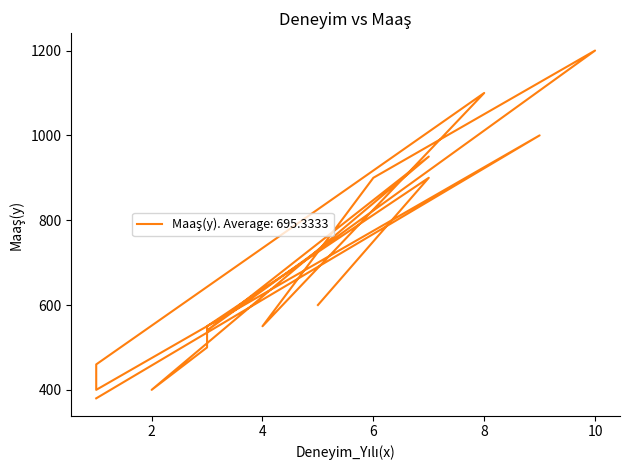

True or false: the data shows 507 at 9.

False